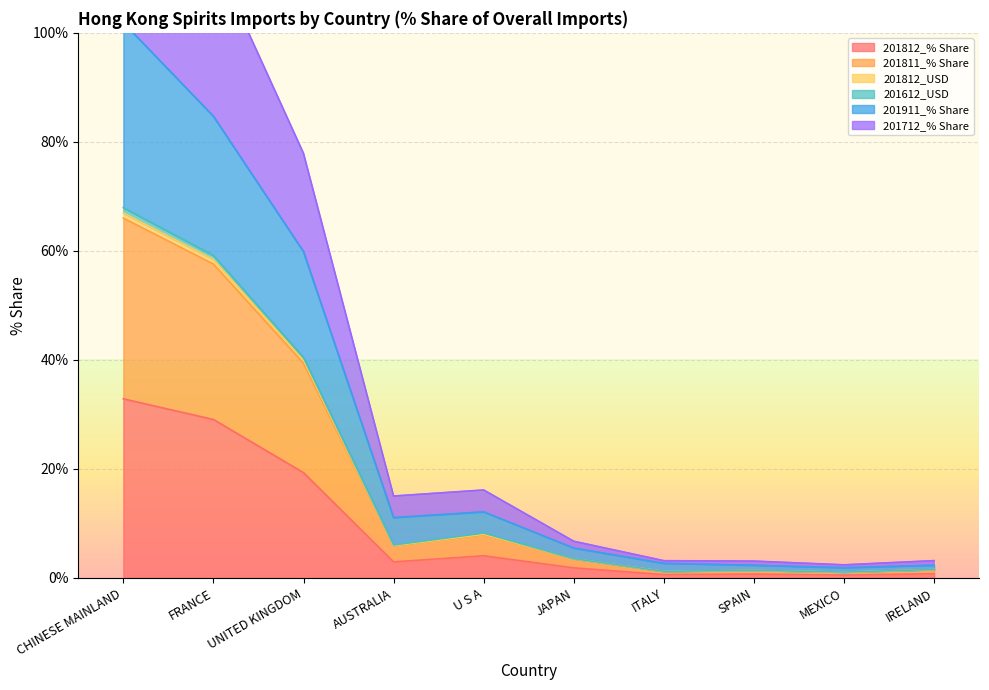

Is it true that 201812_% Share equals 2.9 at AUSTRALIA?

True